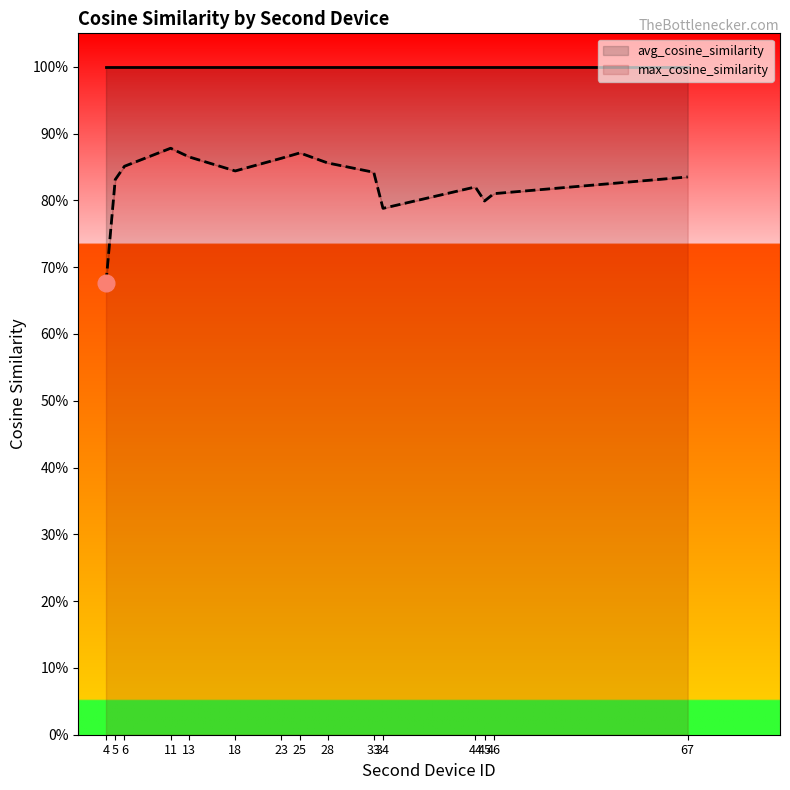

Which has a higher value, 34 or 25?

25